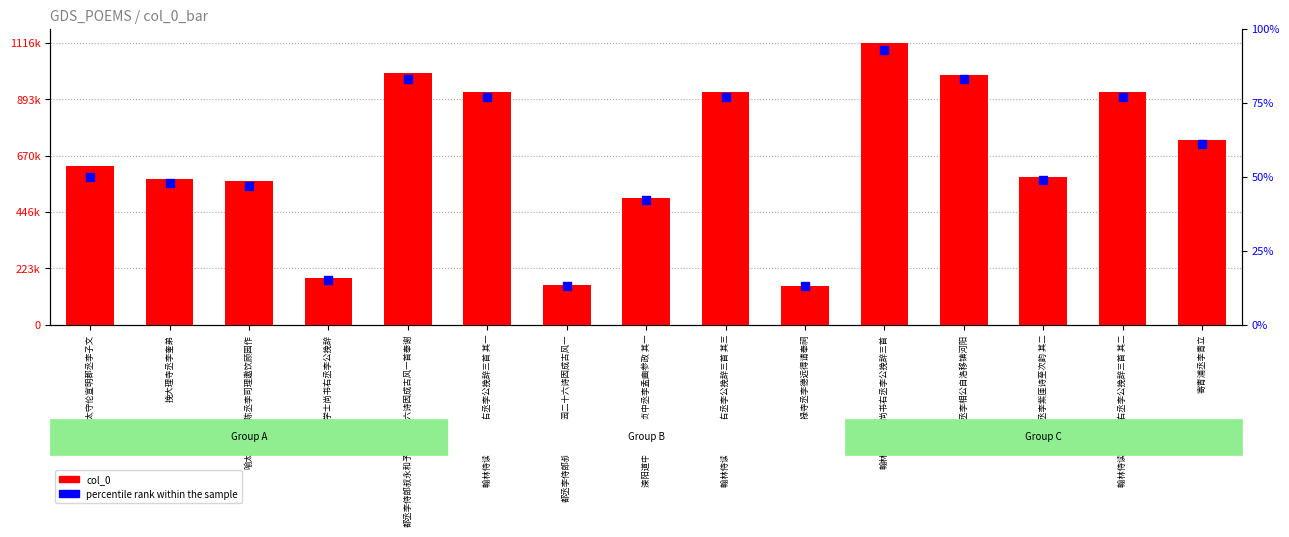

Which series contains the highest Y value?

col_0